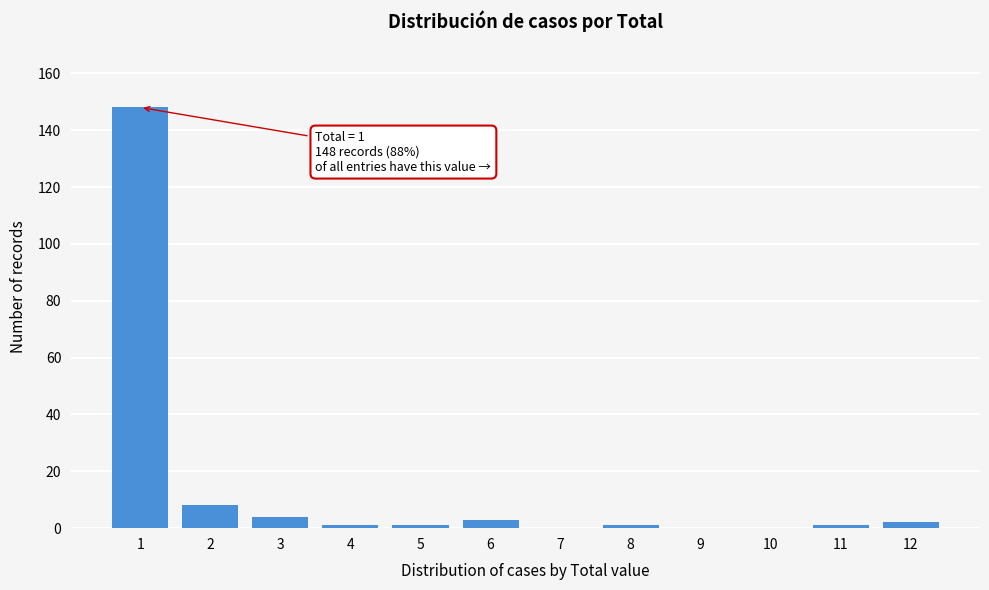

Reading left to right, what are all the values shown in this chart?

1=148	2=8	3=4	4=1	5=1	6=3	7=0	8=1	9=0	10=0	11=1	12=2